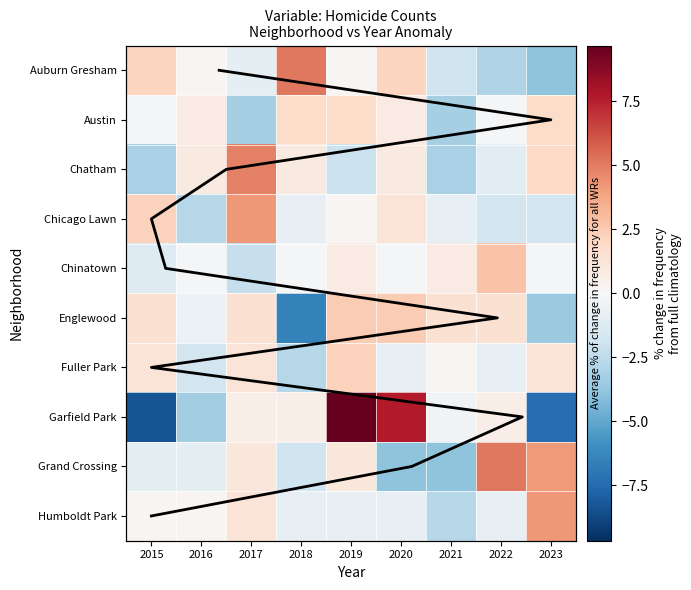

How many distinct data groups are displayed?

10